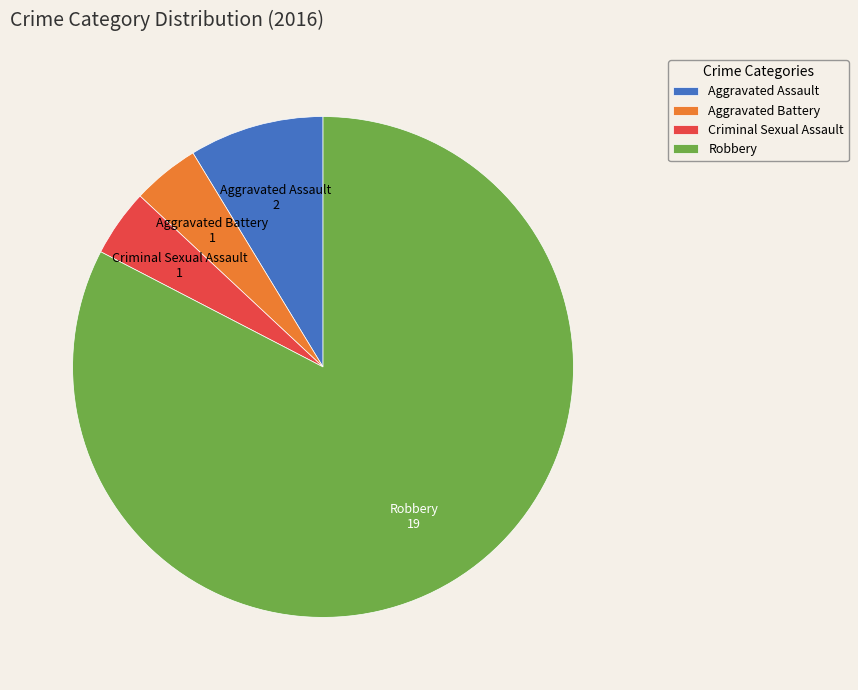

What is the largest slice in the pie chart?

Robbery